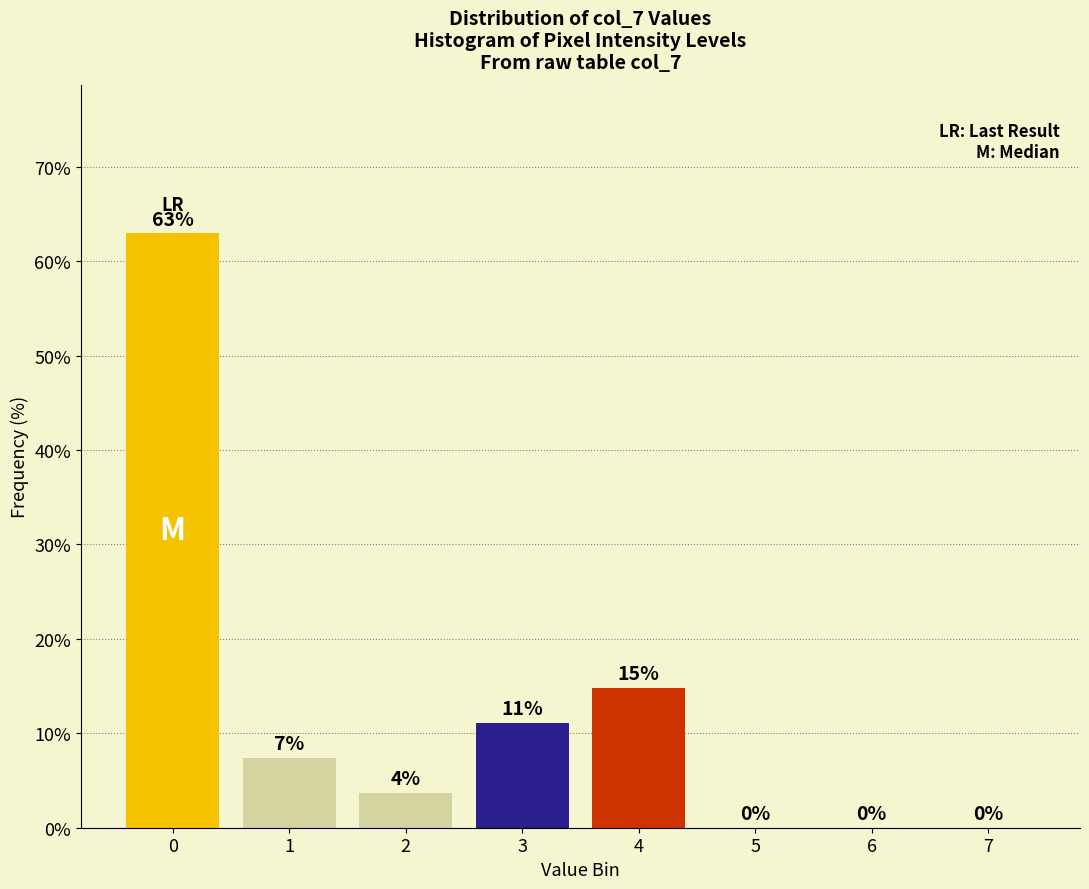

What is the maximum value shown in the chart?

63.0